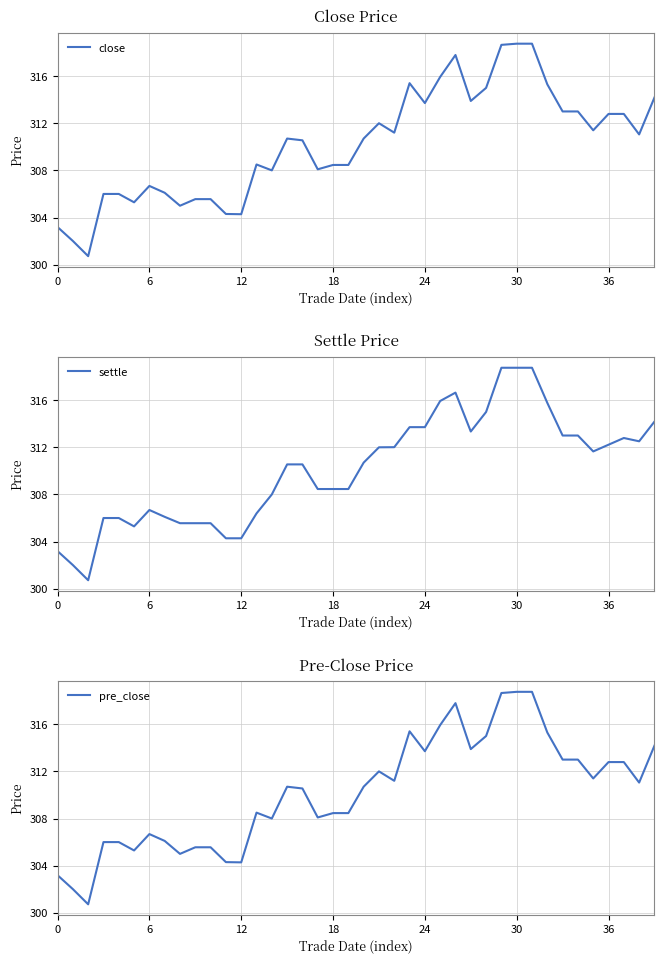

The value of close at 12 is 304.3. True or false?

True